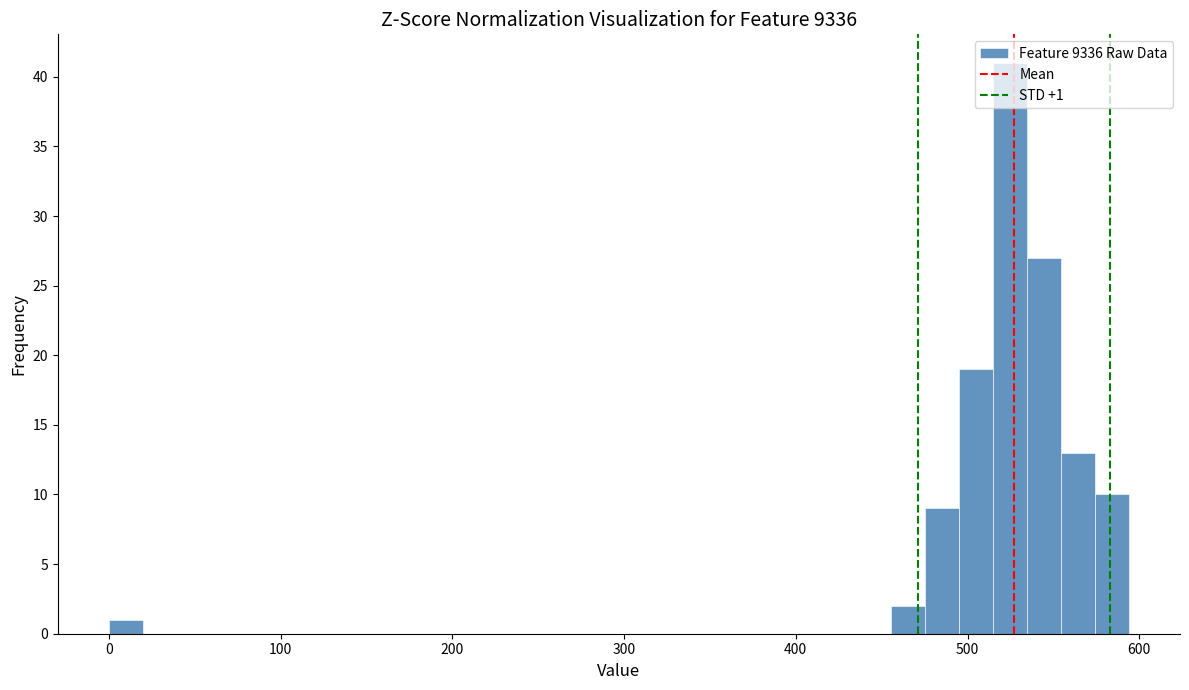

Read against the x-axis, roughly where is the centre of the tallest bar?

520